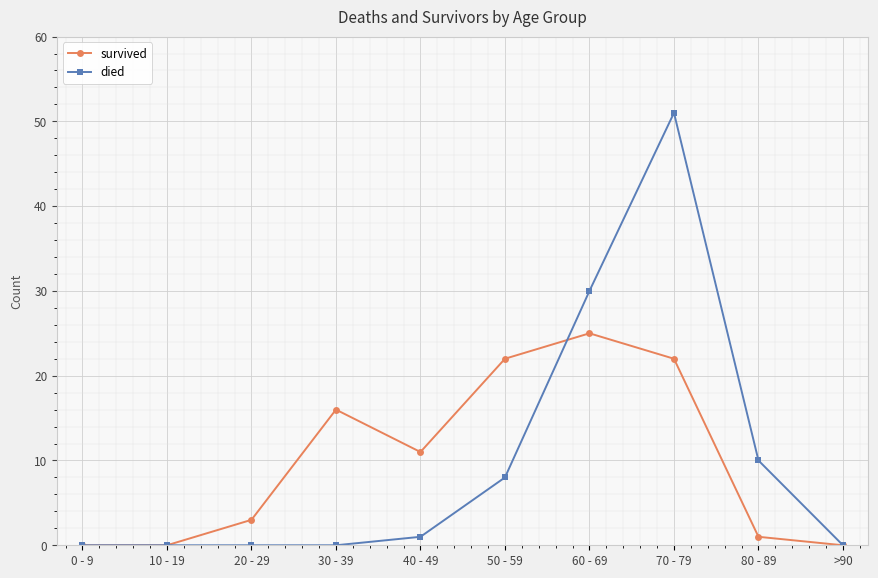

What is the total value across all series at 40 - 49?

12